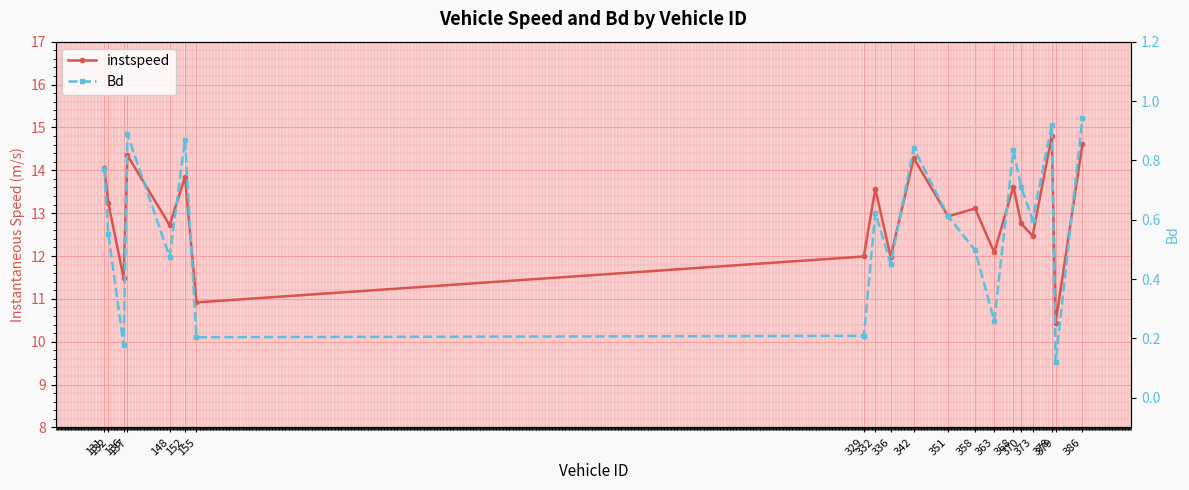

List the labels in order of Bd value, smallest first.

379, 136, 155, 329, 363, 336, 148, 358, 132, 373, 351, 332, 370, 131, 368, 342, 152, 137, 378, 386